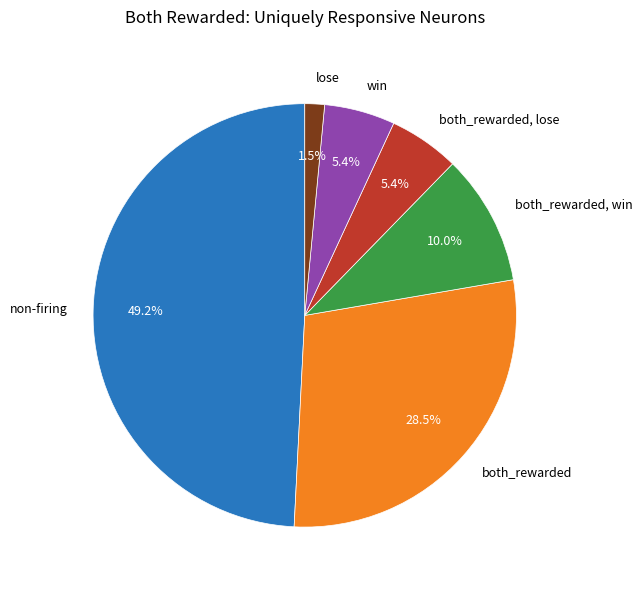

What is the ratio of the value at non-firing to the value at both_rewarded, win?

4.9